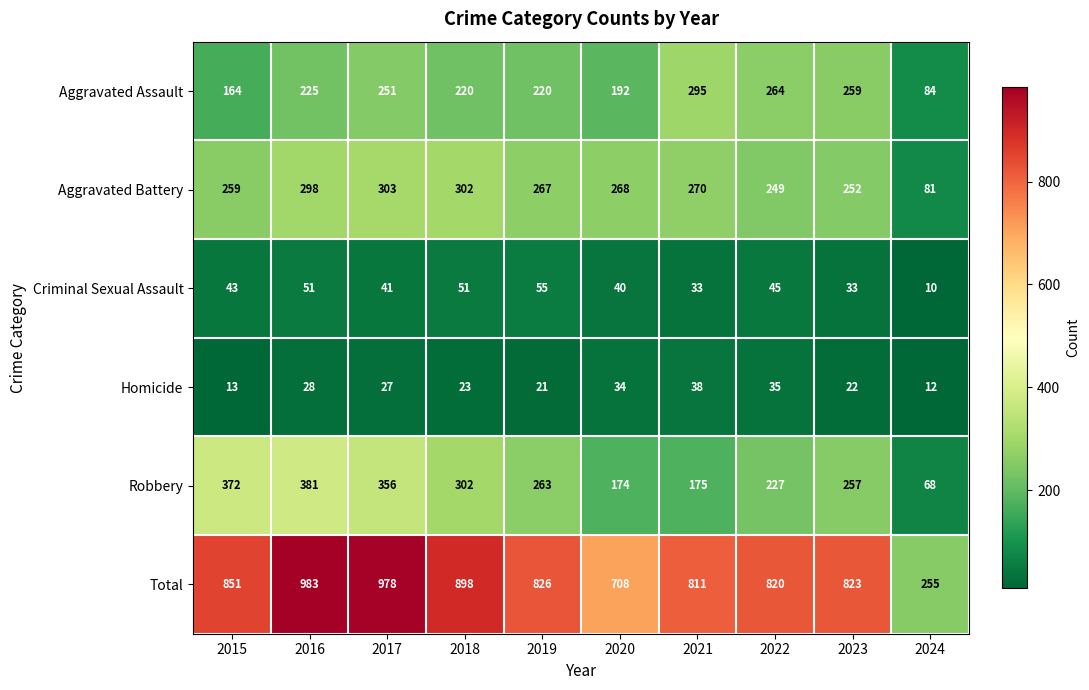

What is the maximum value shown in the chart?

983